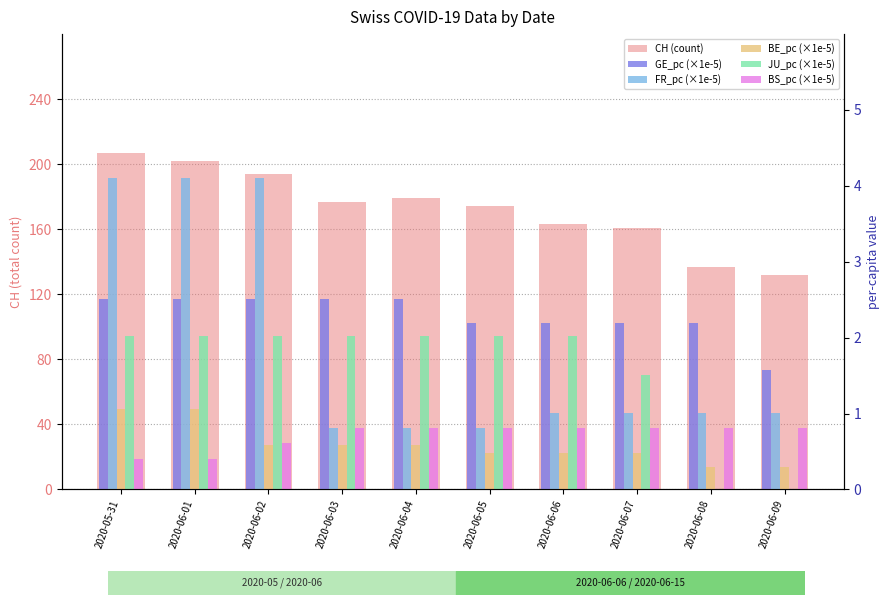

What is the sum of the BE_pc (×1e-5) values at 2020-05-31 and 2020-06-03?

1.6